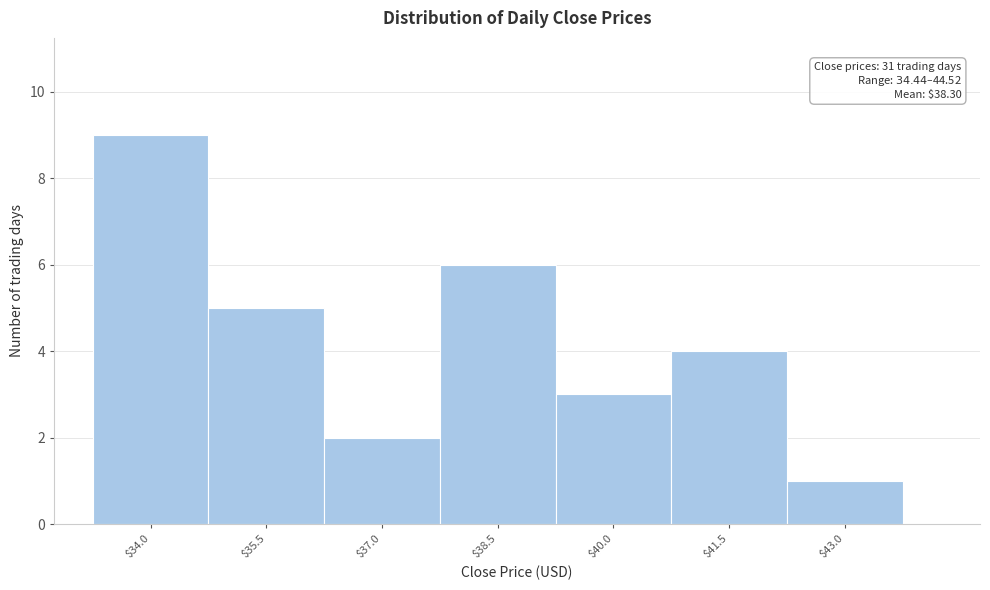

Reading left to right, extract all data points from this chart.

9	5	2	6	3	4	1